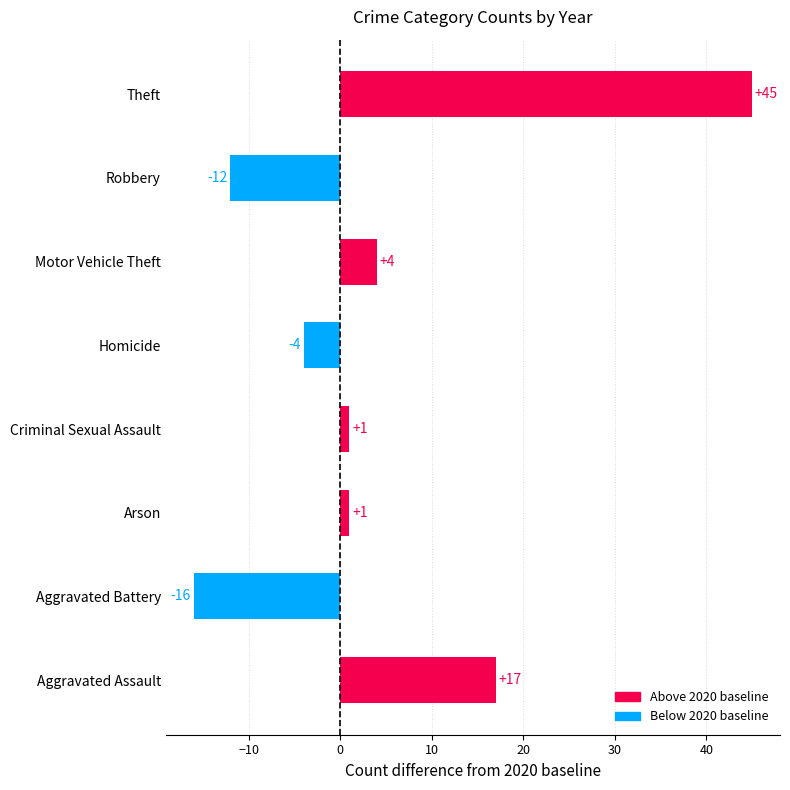

The value at Motor Vehicle Theft is 4. True or false?

True